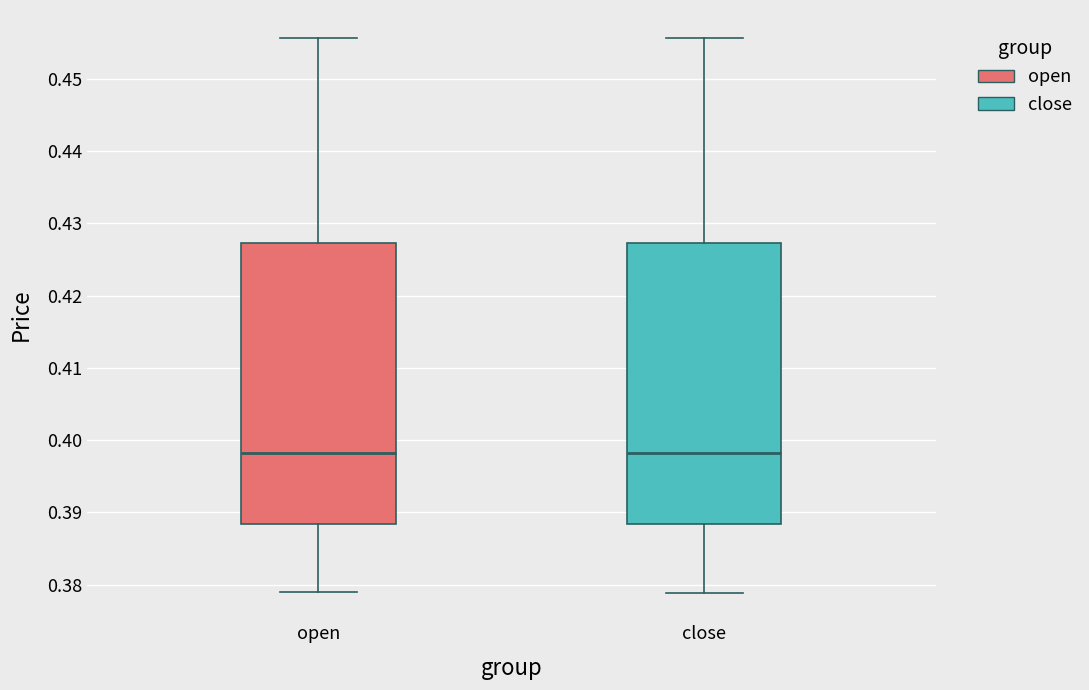

Reading left to right, transcribe this box plot: for each box, give where its median line is, the range the box spans, and where its two whiskers end, as read against the y-axis. The values are not printed on the chart, so give them approximately, as read against the axis.

open: median 0.398, box 0.388 to 0.427, whiskers 0.379 to 0.456
close: median 0.398, box 0.388 to 0.427, whiskers 0.379 to 0.456